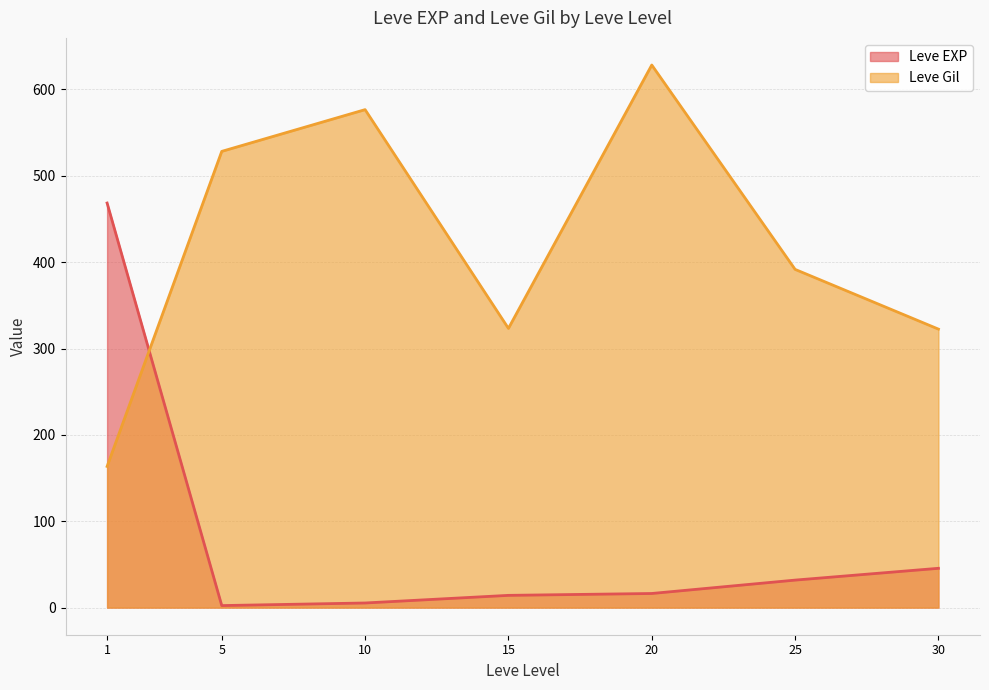

Where do Leve EXP and Leve Gil first cross each other?

1 and 5